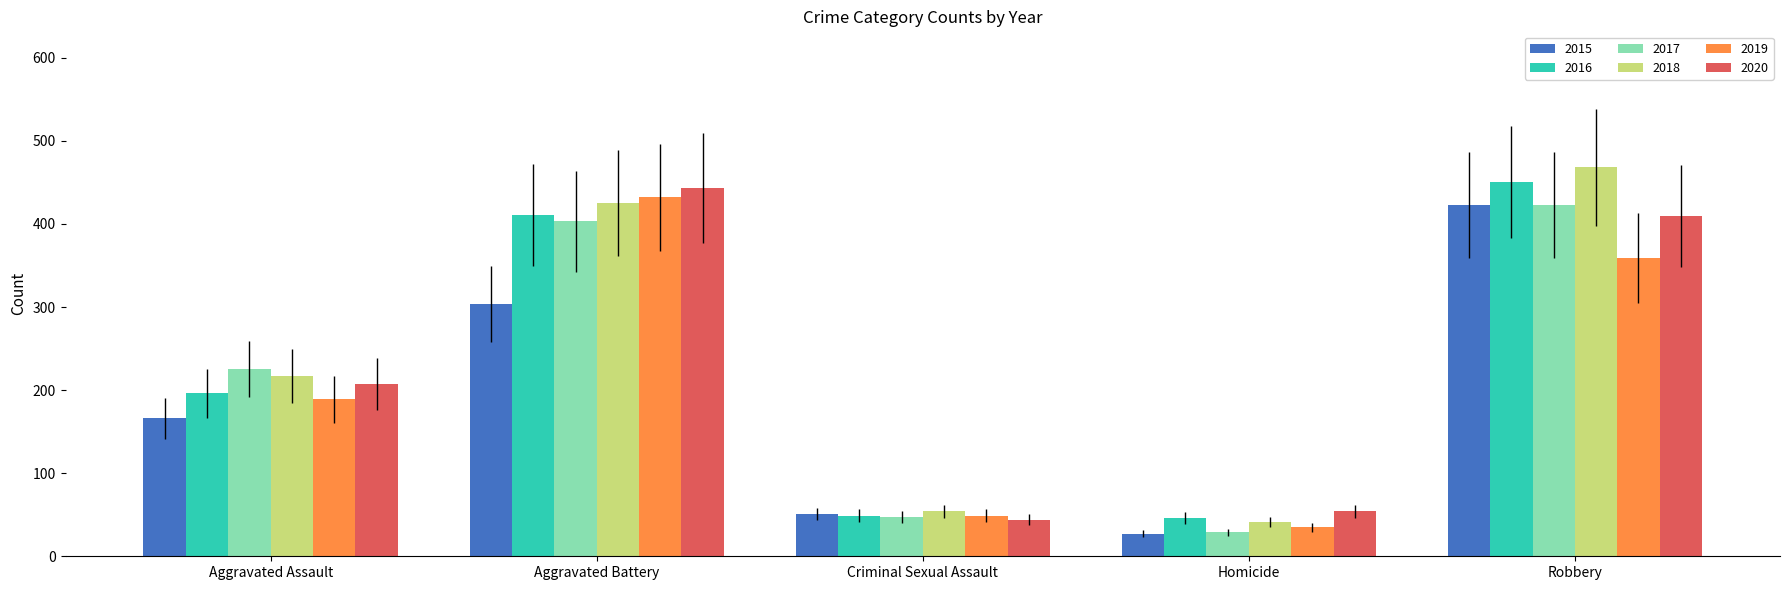

At which category does the chart reach its minimum across all series?

Homicide